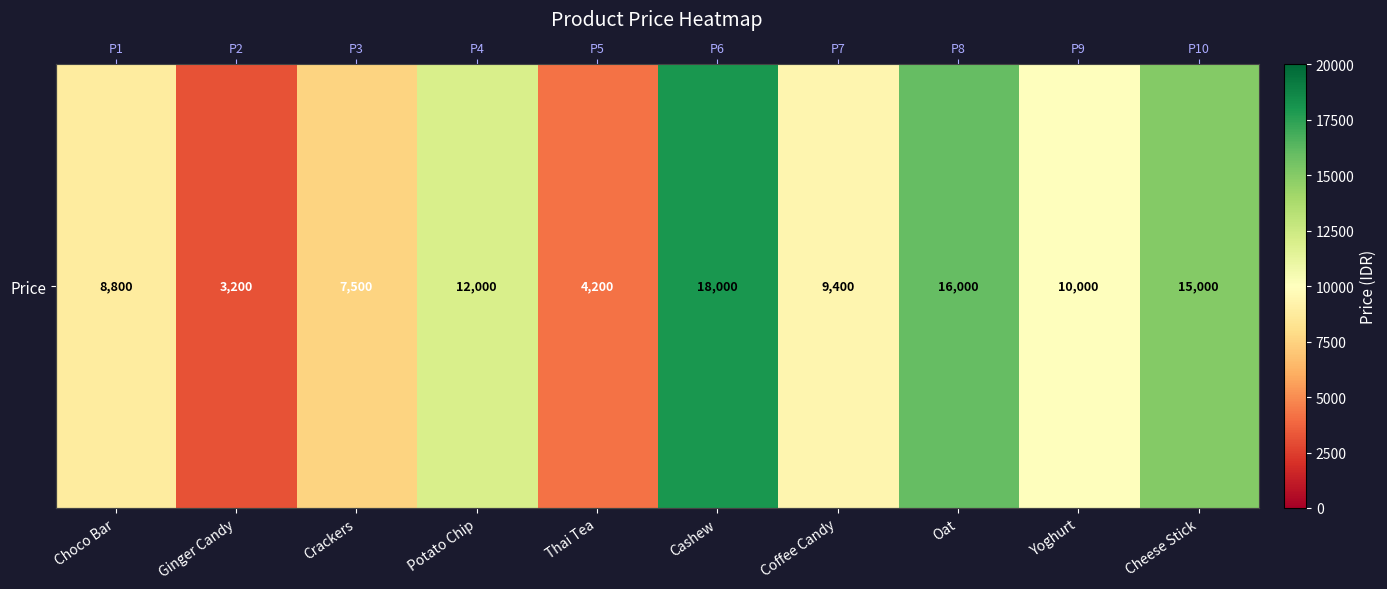

Approximately how many times larger is the value at Cashew compared to Cheese Stick?

1.2